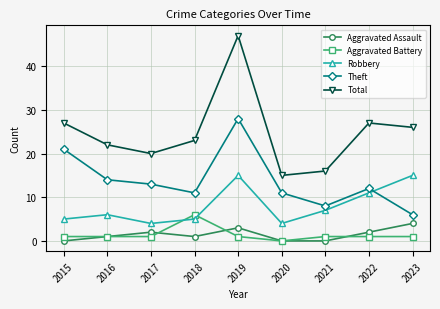

Reading left to right, list all the values displayed in this chart.

Aggravated Assault: 0	1	2	1	3	0	0	2	4
Aggravated Battery: 1	1	1	6	1	0	1	1	1
Robbery: 5	6	4	5	15	4	7	11	15
Theft: 21	14	13	11	28	11	8	12	6
Total: 27	22	20	23	47	15	16	27	26